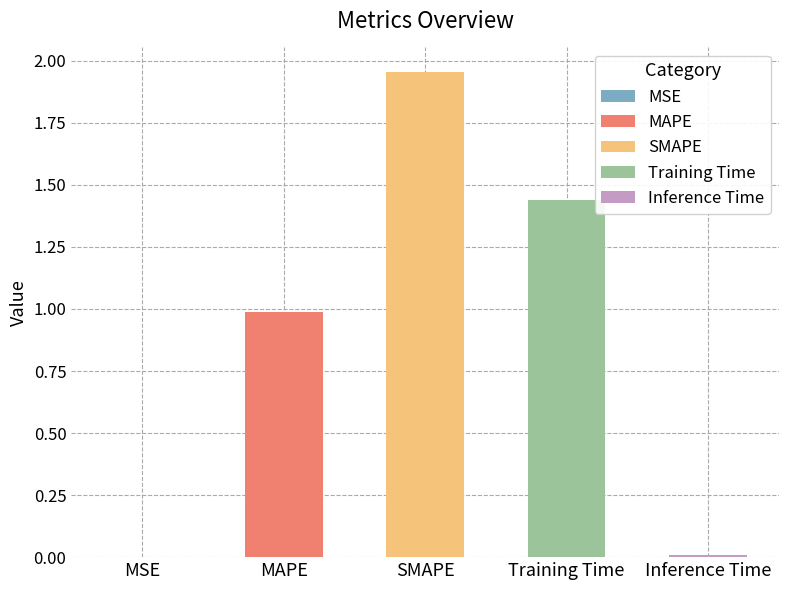

The chart shows a value of 1.0 at MAPE. True or false?

True